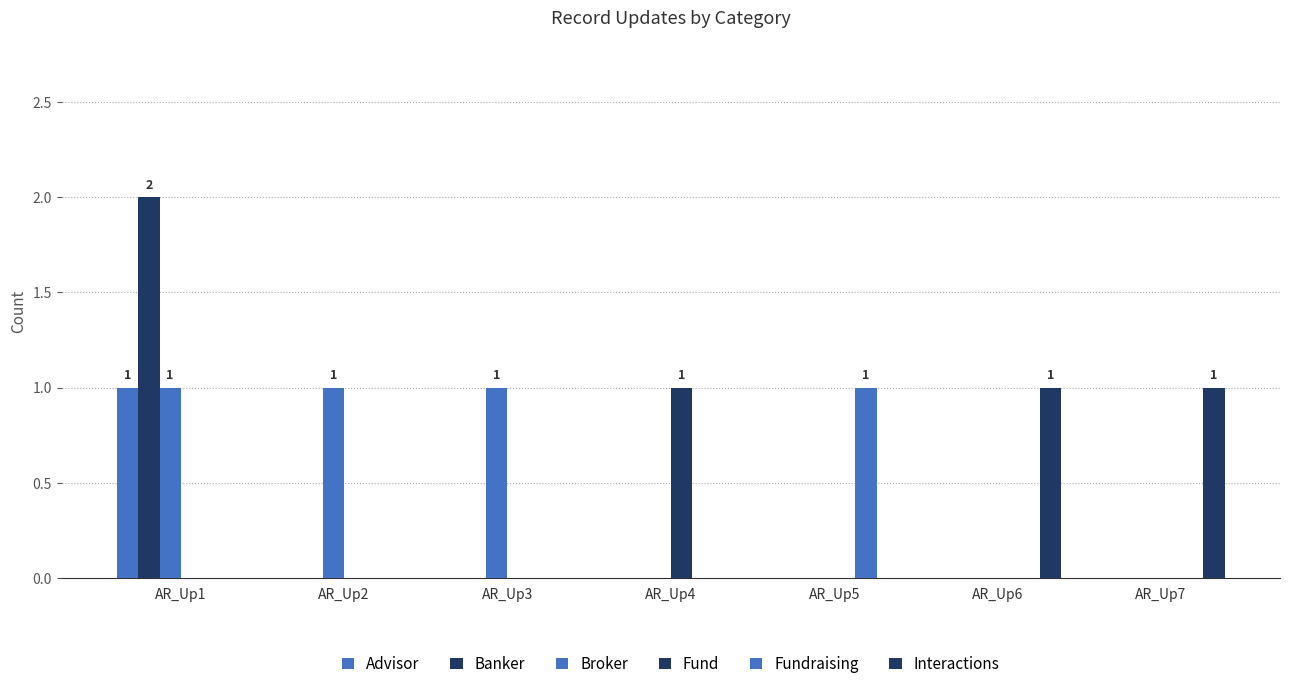

How many groups of bars are there?

7